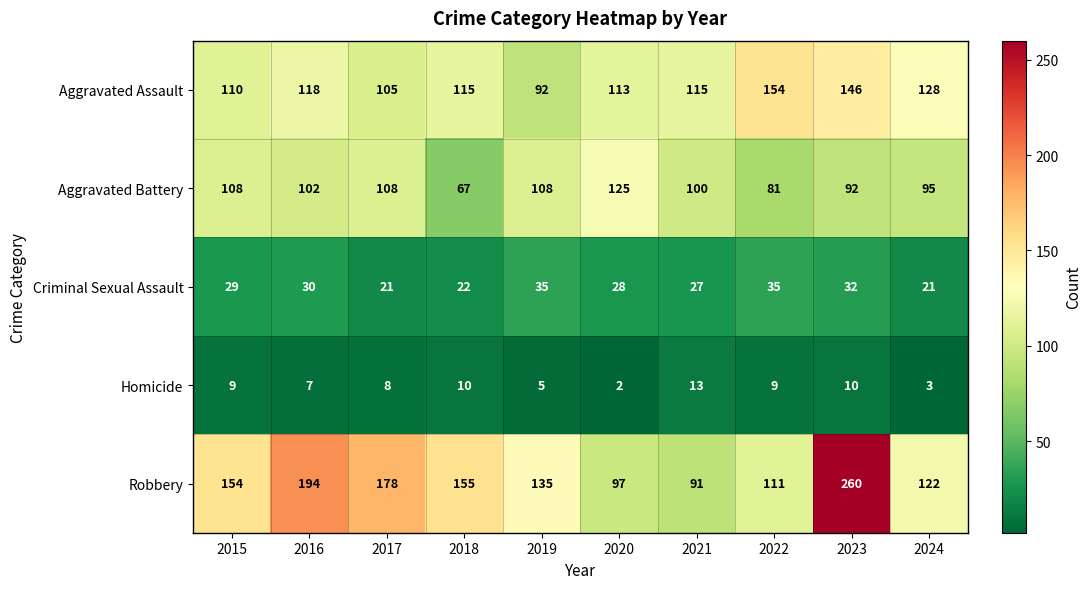

The value of Aggravated Assault at 2015 is 40. True or false?

False